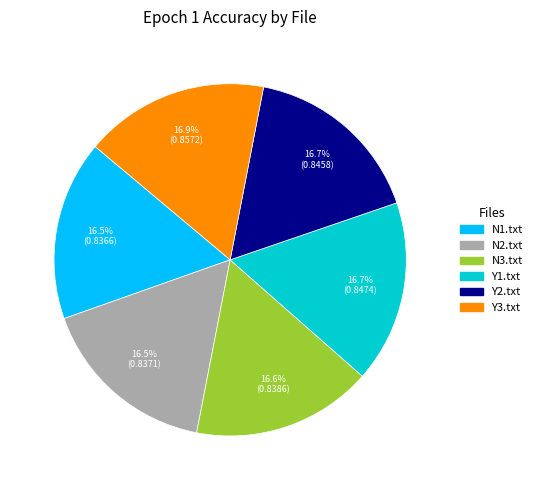

Combined, do N1.txt and Y2.txt account for over 50%?

No